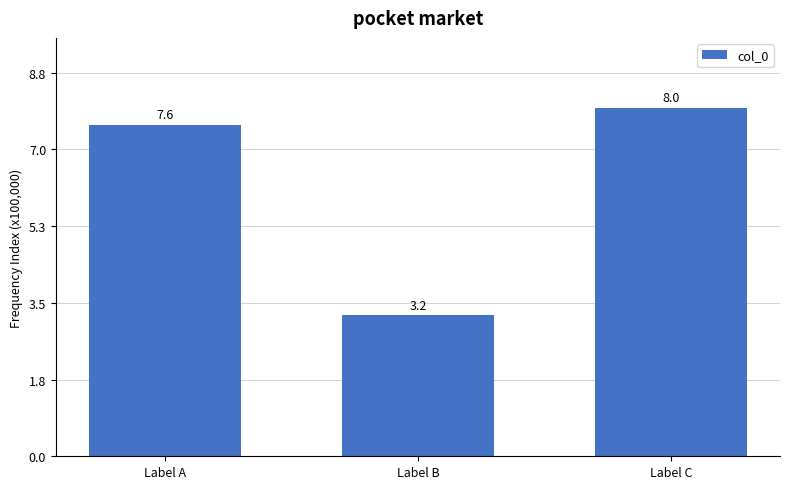

Are the bars horizontal?

No